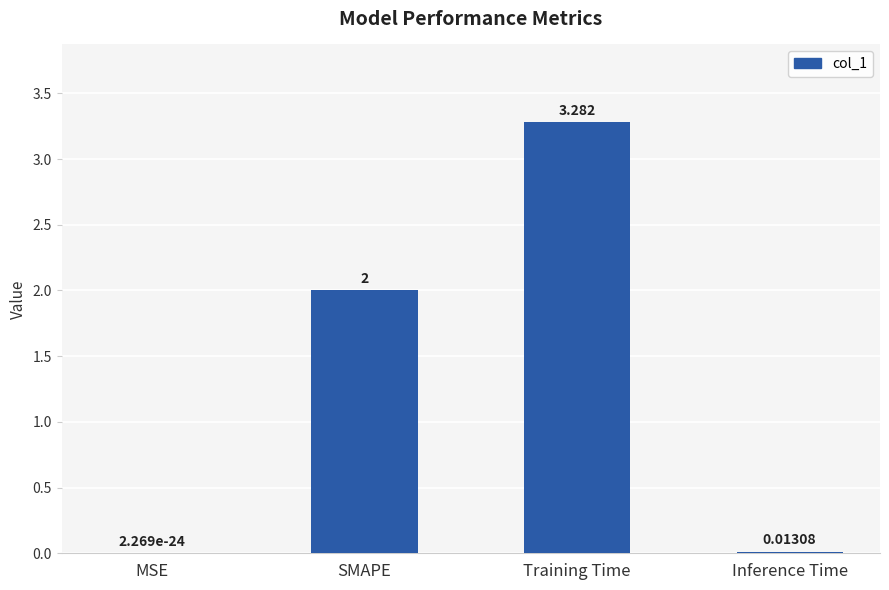

Are the bars grouped side by side (vs. stacked)?

No